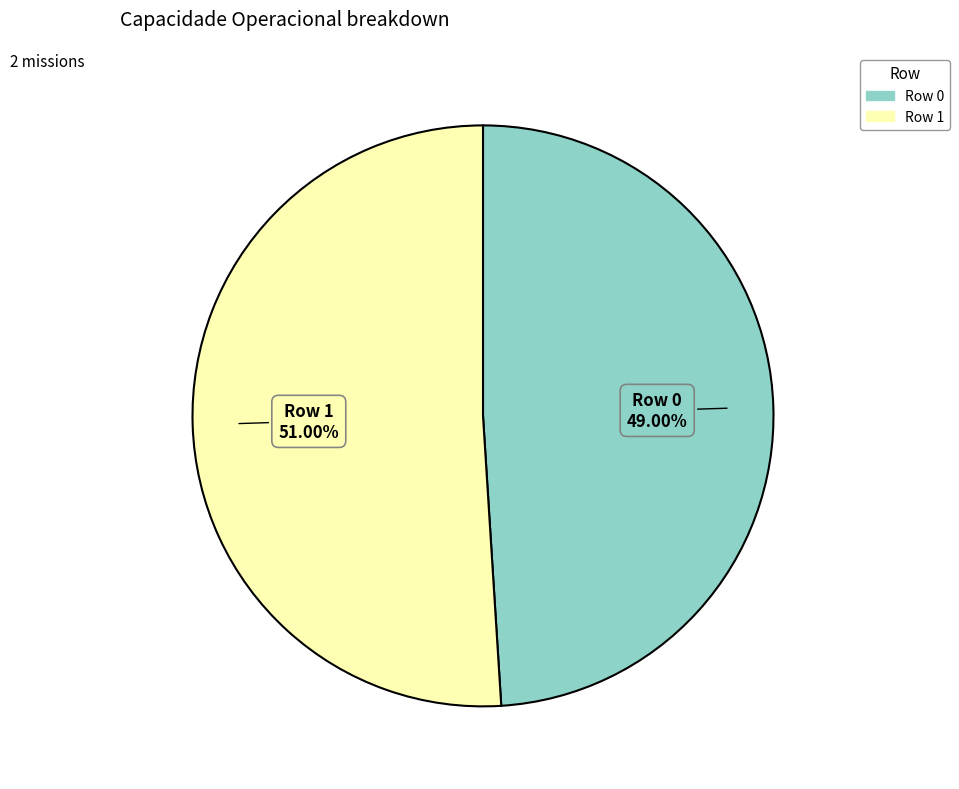

Which category has the biggest portion of the pie?

Row 1